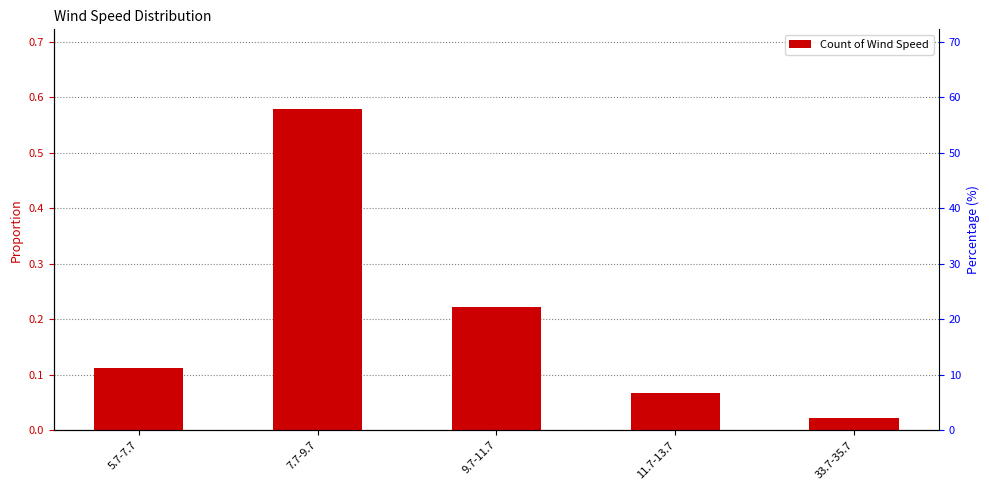

How many series are shown in this chart?

1